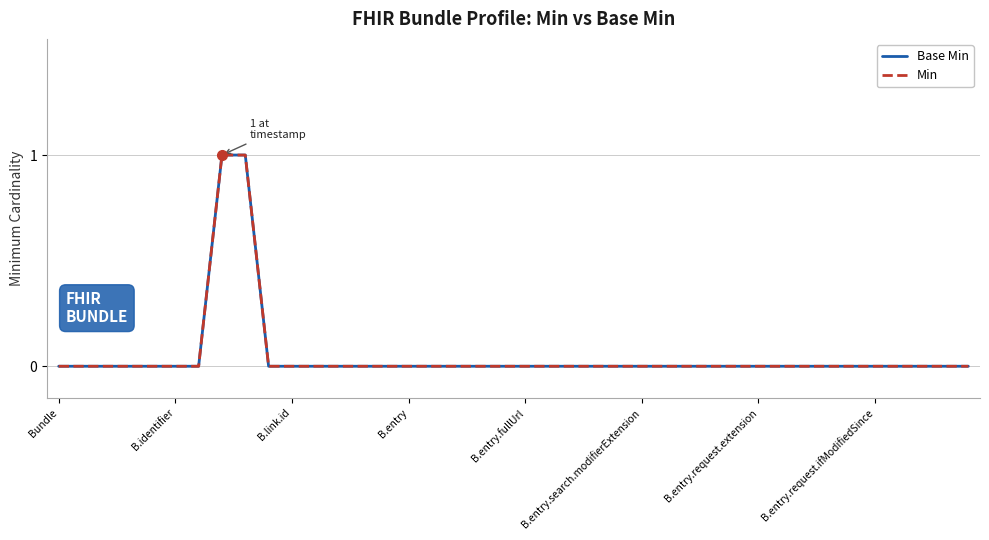

Does the chart have visible grid lines?

Yes